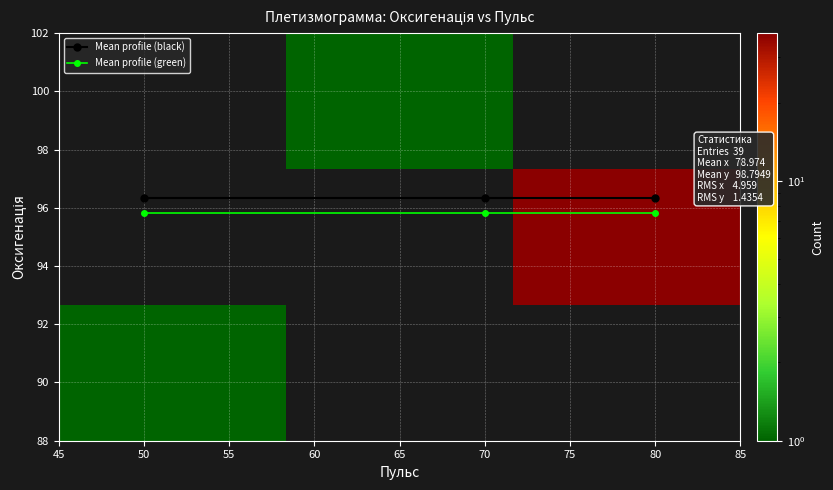

What is the minimum value for Mean profile (black)?

96.3